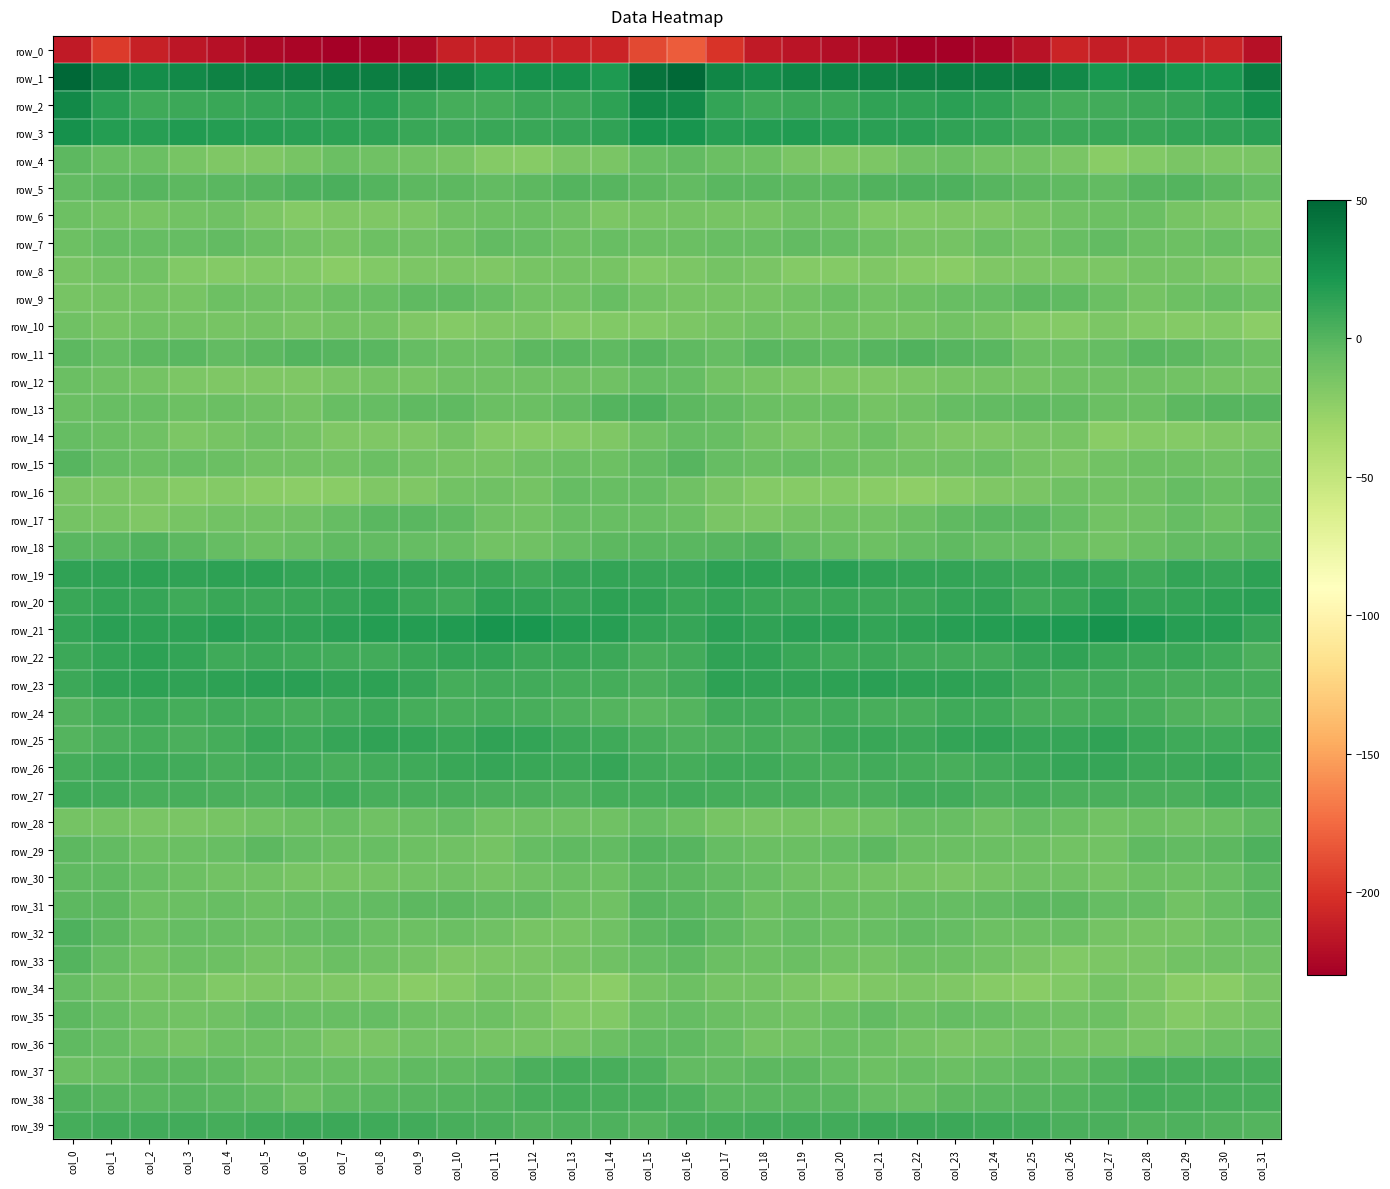

What is the maximum value shown in the chart?

49.8